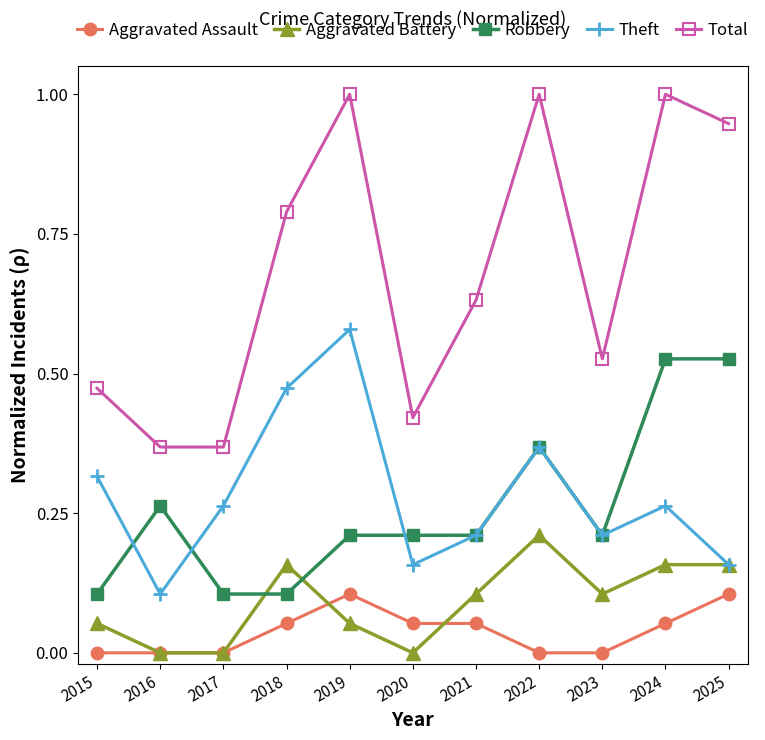

How many series are shown in this chart?

5